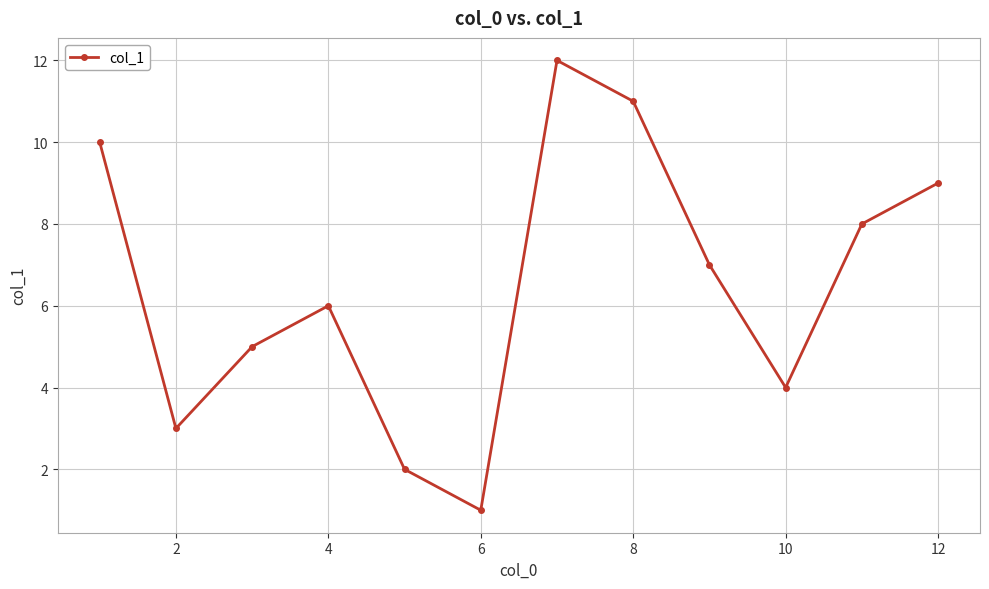

True or false: there are more than 1 points higher than both neighbors.

True